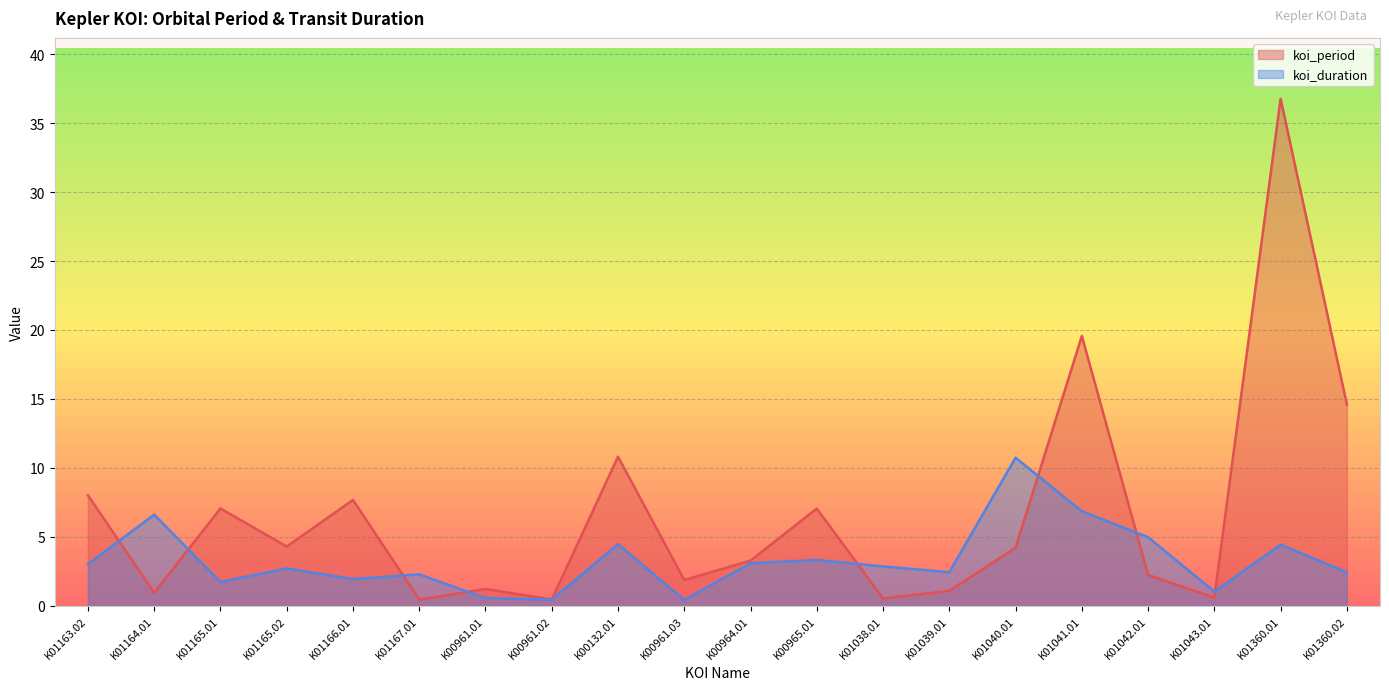

At which category is the sum across all series the highest?

K01360.01